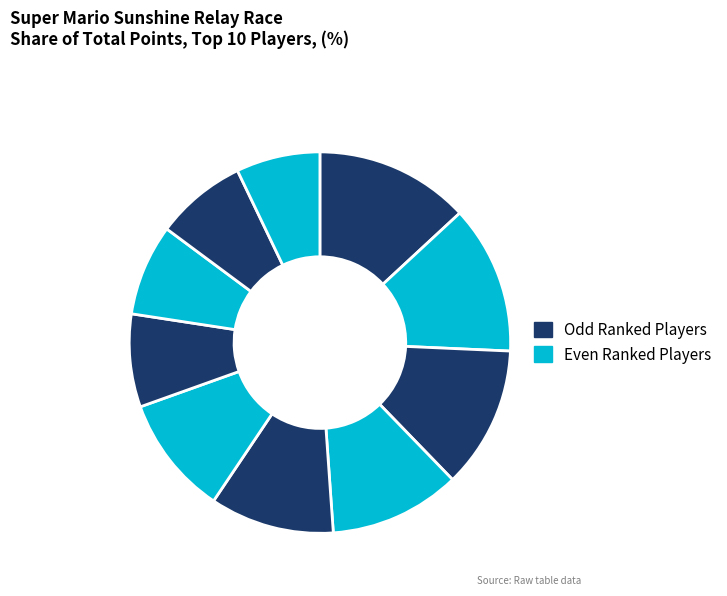

How many segments does this pie chart have?

10